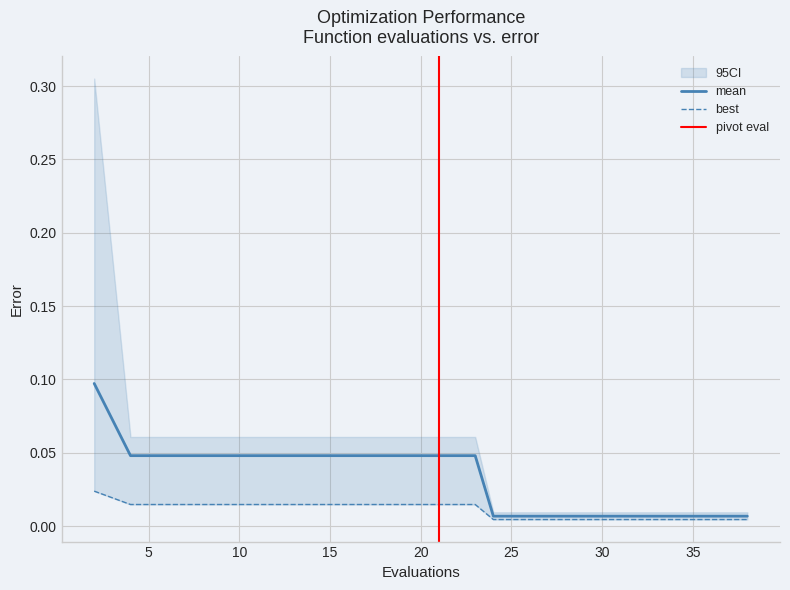

Which series has the largest total across all categories?

mean